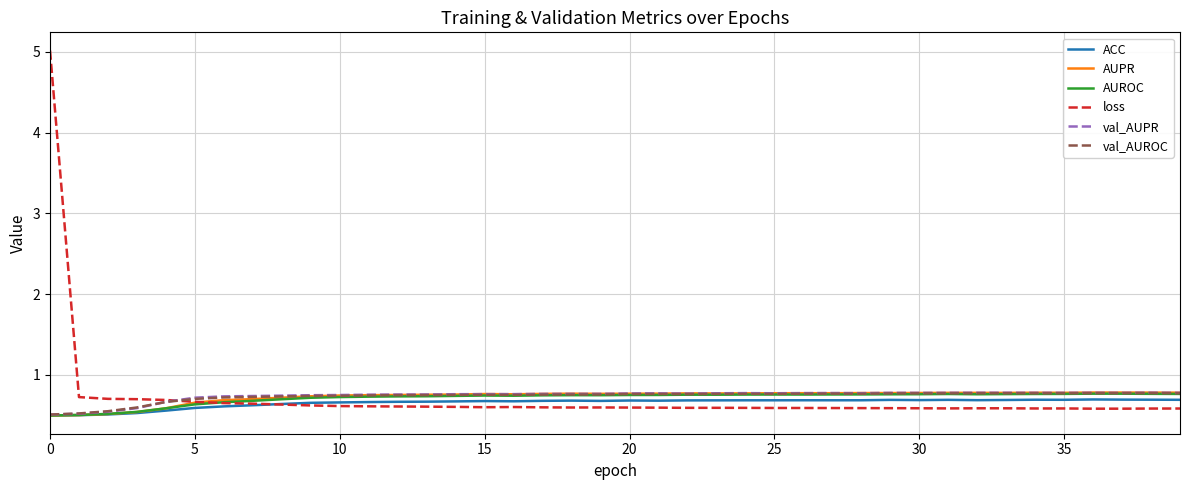

What is the minimum value shown in the chart?

0.5